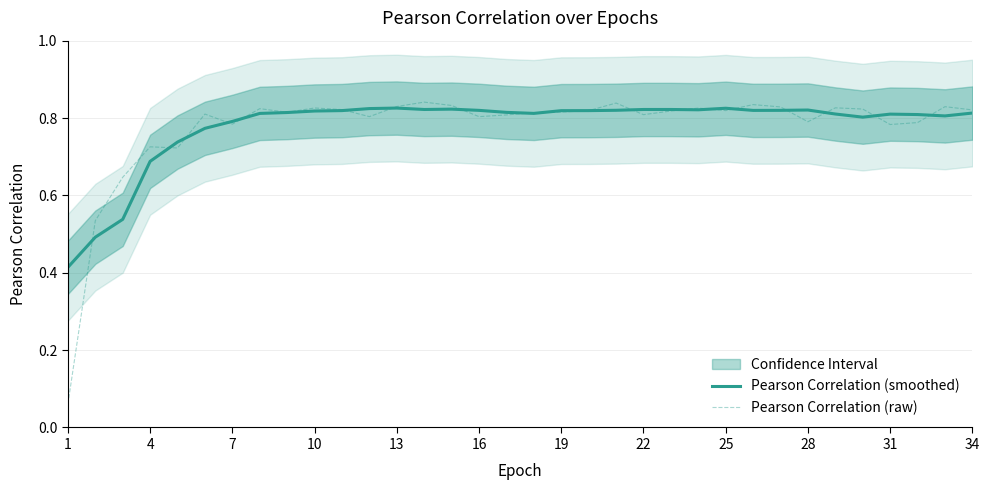

List the series in order of their overall mean, lowest first.

Pearson Correlation (raw), Pearson Correlation (smoothed)